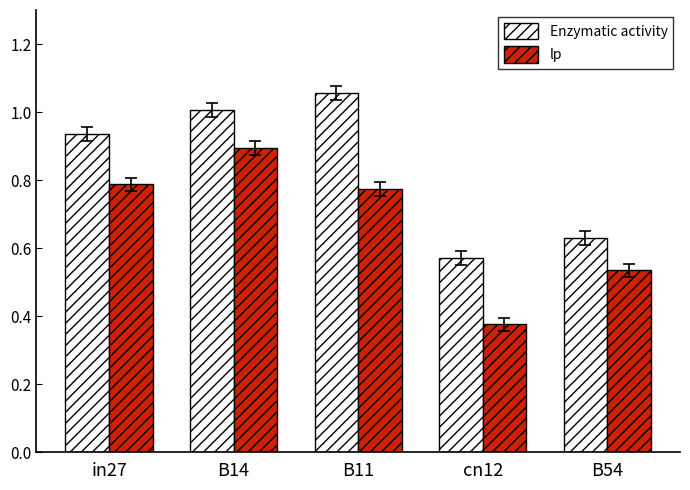

Between in27 and B14, which series saw the biggest shift?

lp